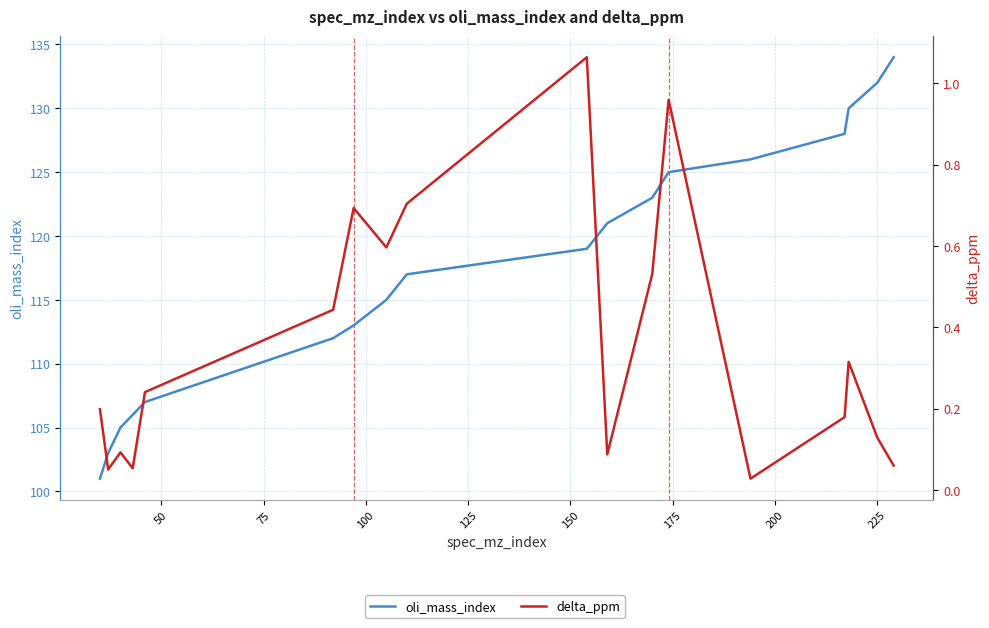

How many categories are shown in the chart?

18